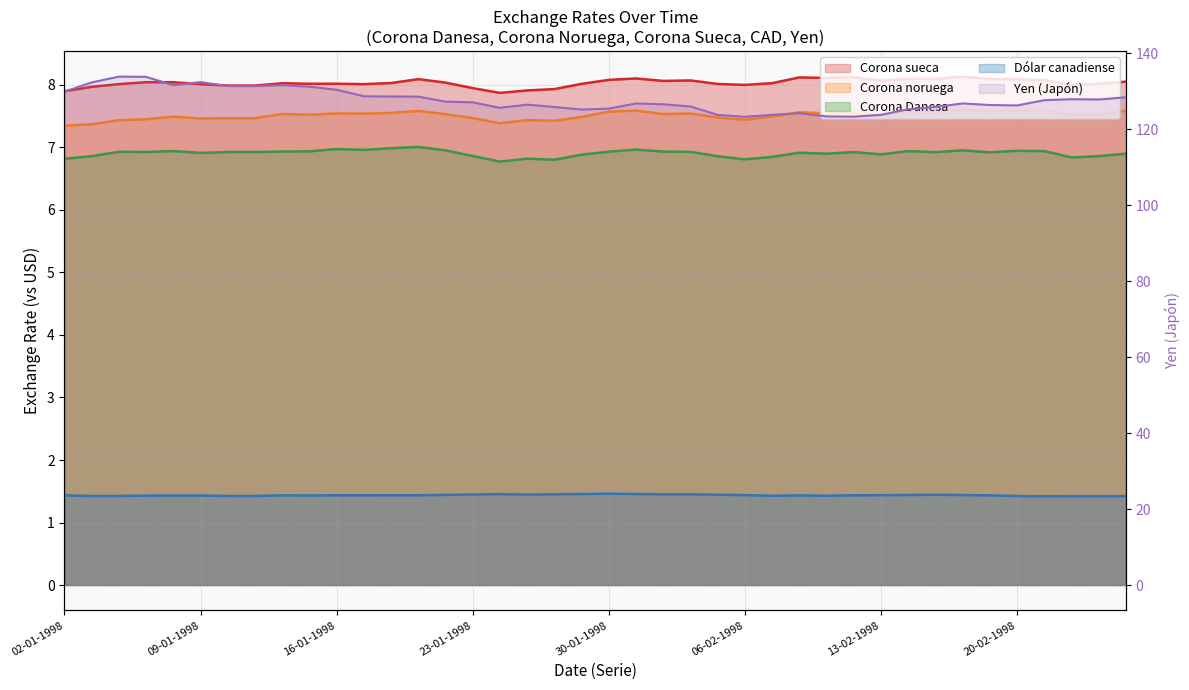

How many series are shown in this chart?

5